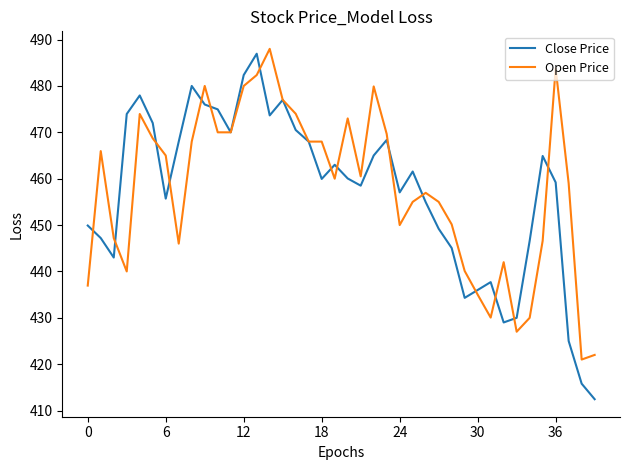

What is the minimum value shown in the chart?

412.5